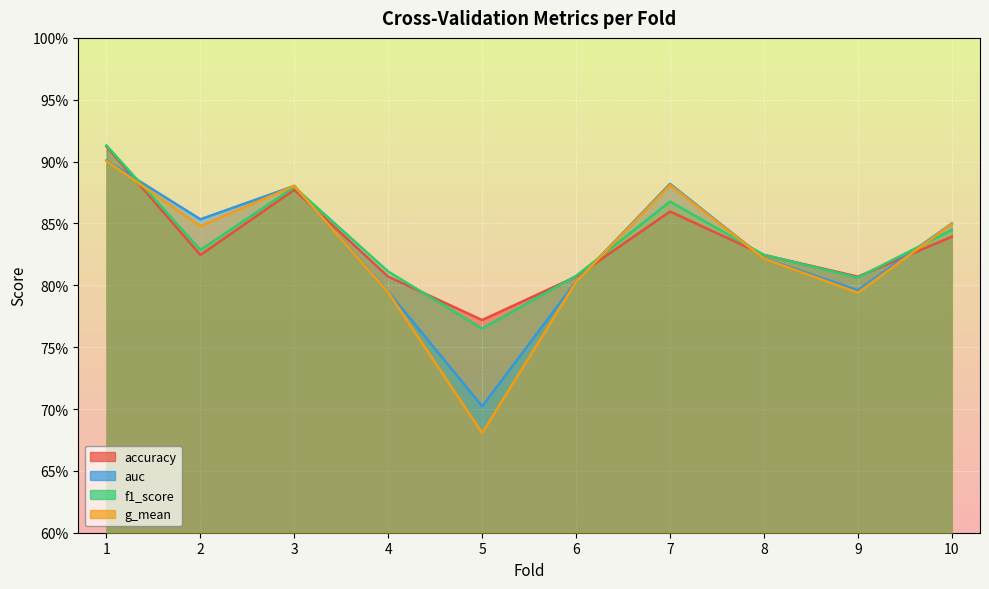

In auc, how many points are lower than both neighbors (excluding endpoints)?

3